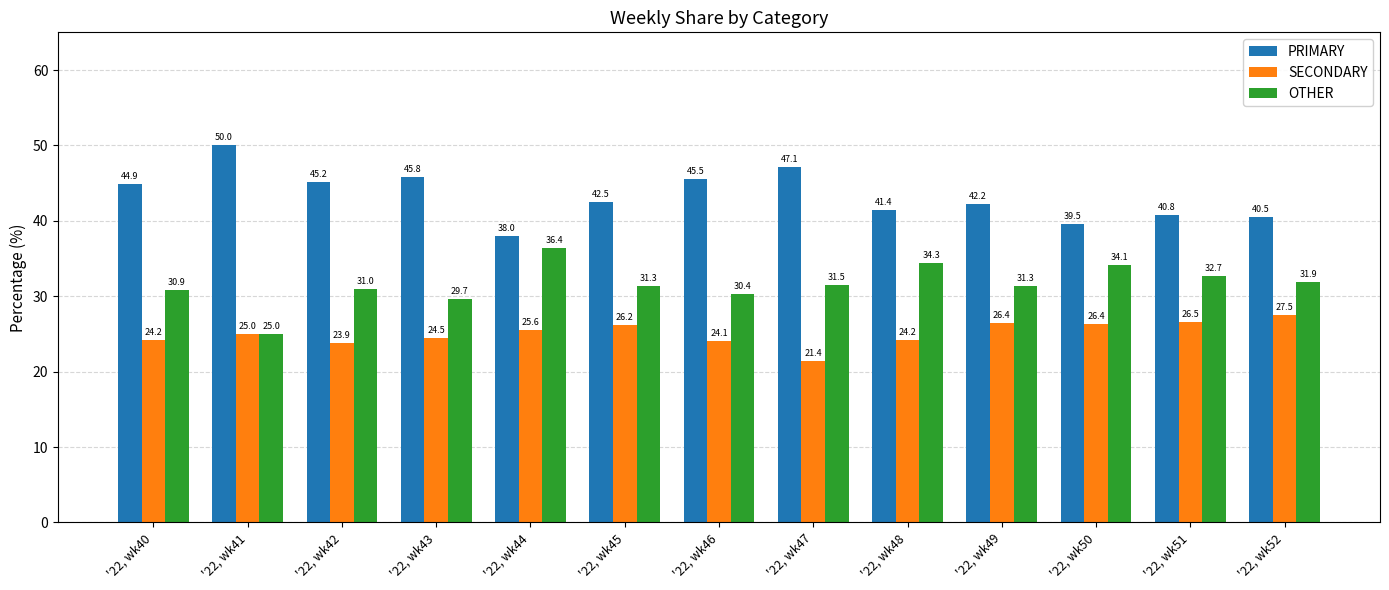

Between '22, wk46 and '22, wk52, which series saw the biggest shift?

PRIMARY